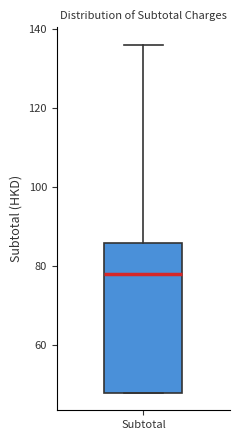

Read this box plot against the y-axis: the position of the median line, the range covered by the box, and the ends of both whiskers. The values are not printed on the chart, so give them approximately, as read against the axis.

median 78, box 48 to 86, whiskers 48 to 136